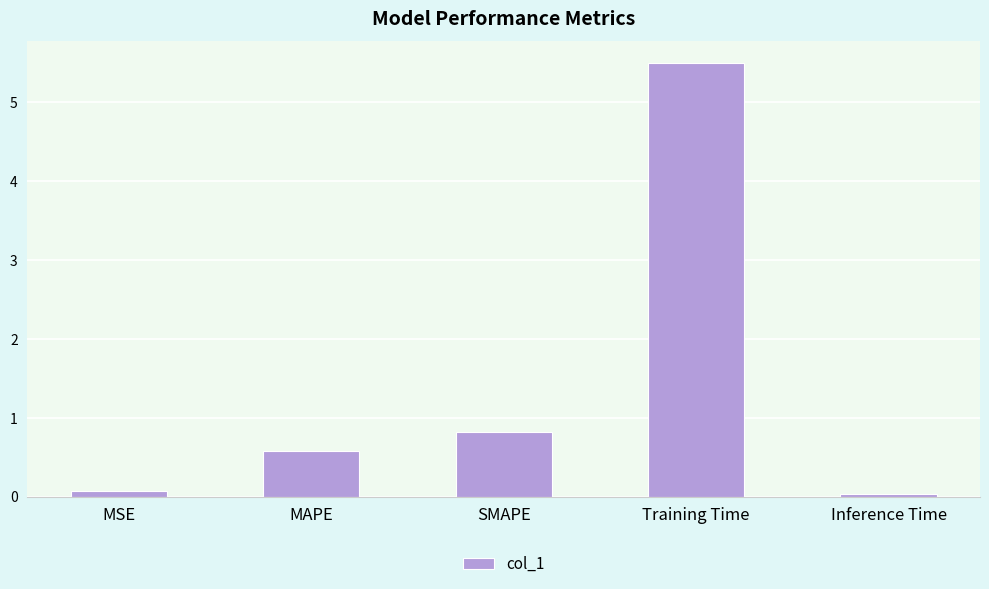

What is the maximum value shown in the chart?

5.5